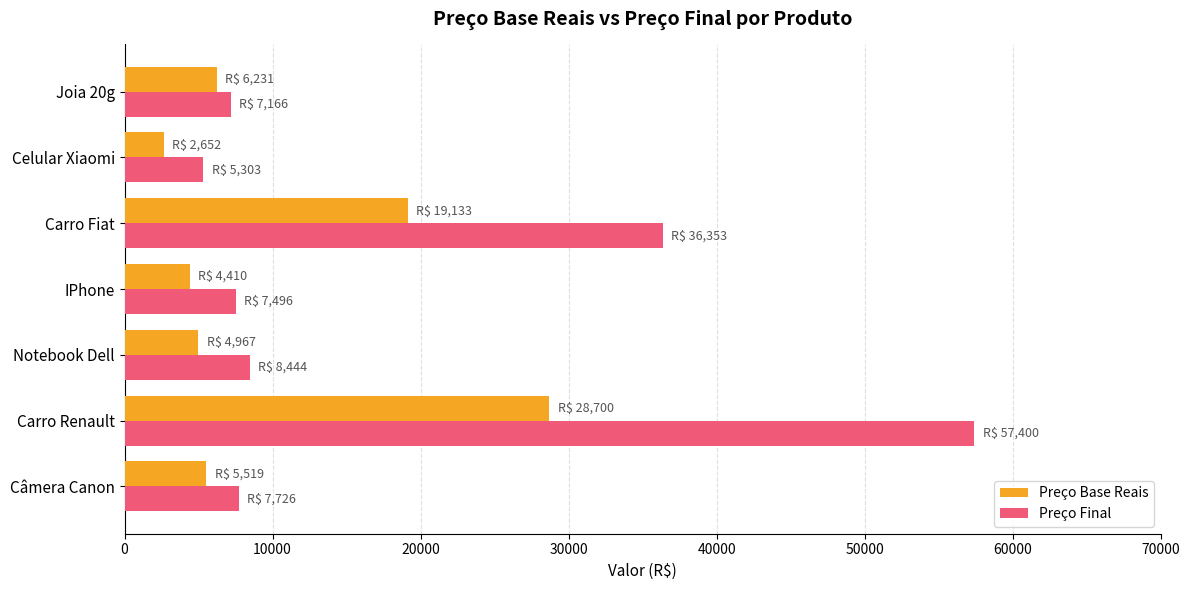

At which category does the chart reach its peak across all series?

Carro Renault